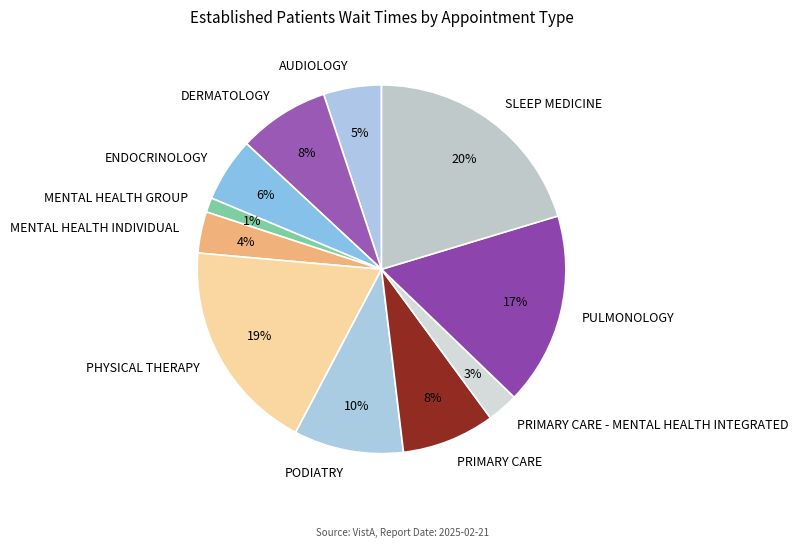

Is it true that PHYSICAL THERAPY is 26% of the pie?

False